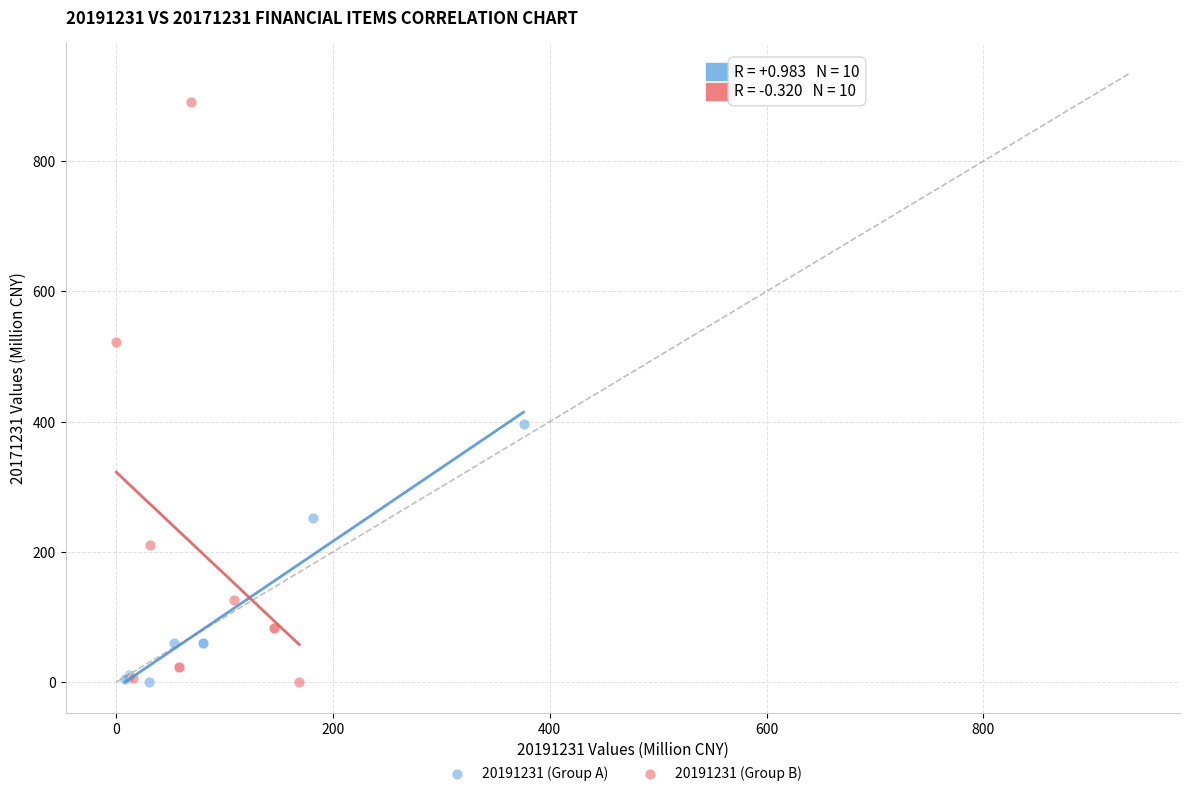

Which series has the widest spread of Y values?

20191231 (Group B)